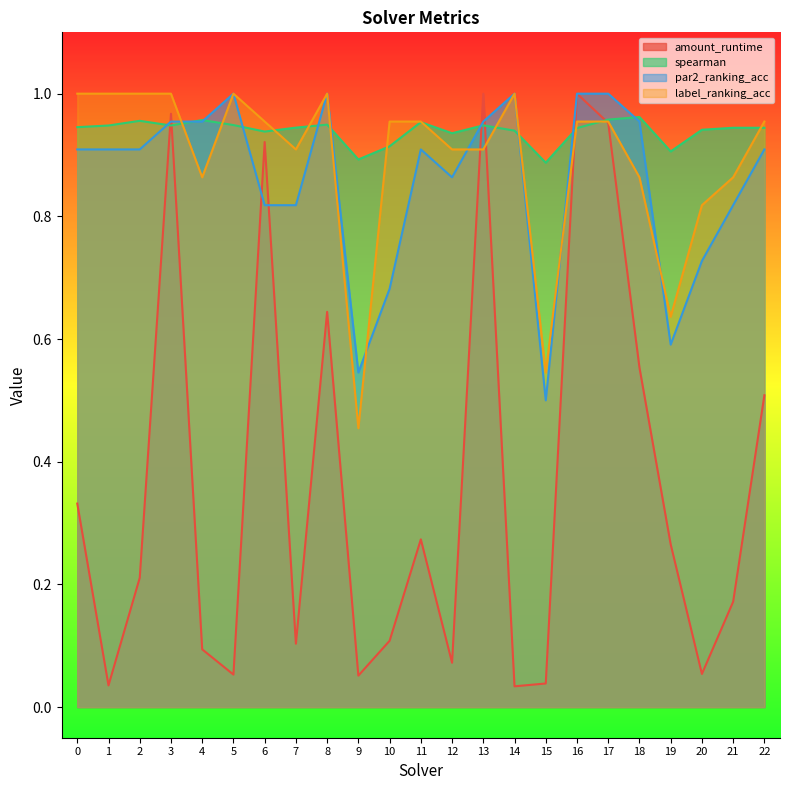

Does the chart have visible grid lines?

No